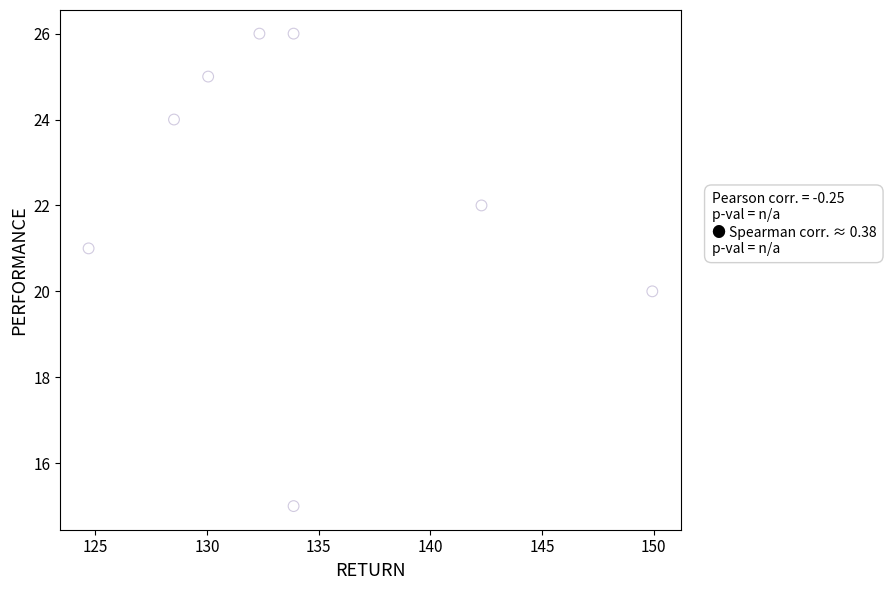

What is the average Y value?

22